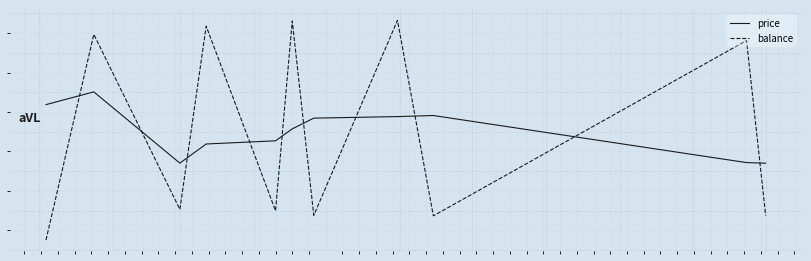

Reading left to right, transcribe all the data shown in this chart.

price: 0.3	0.5	-0.4	-0.2	-0.1	0.0	0.2	0.2	0.2	-0.4	-0.4
balance: -1.4	1.2	-1.0	1.3	-1.0	1.4	-1.1	1.4	-1.1	1.2	-1.1